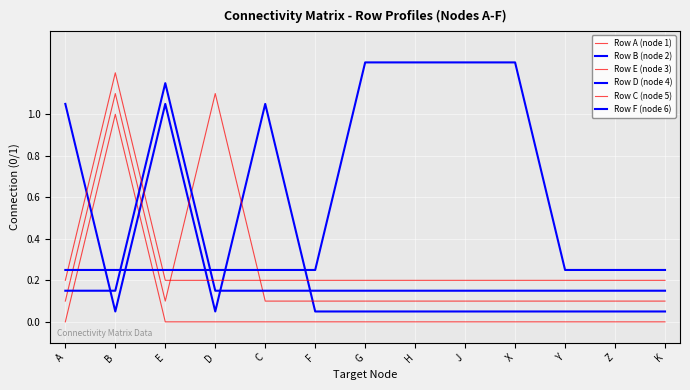

What is the difference between the maximum and minimum values in the Row E (node 3) series?

1.0